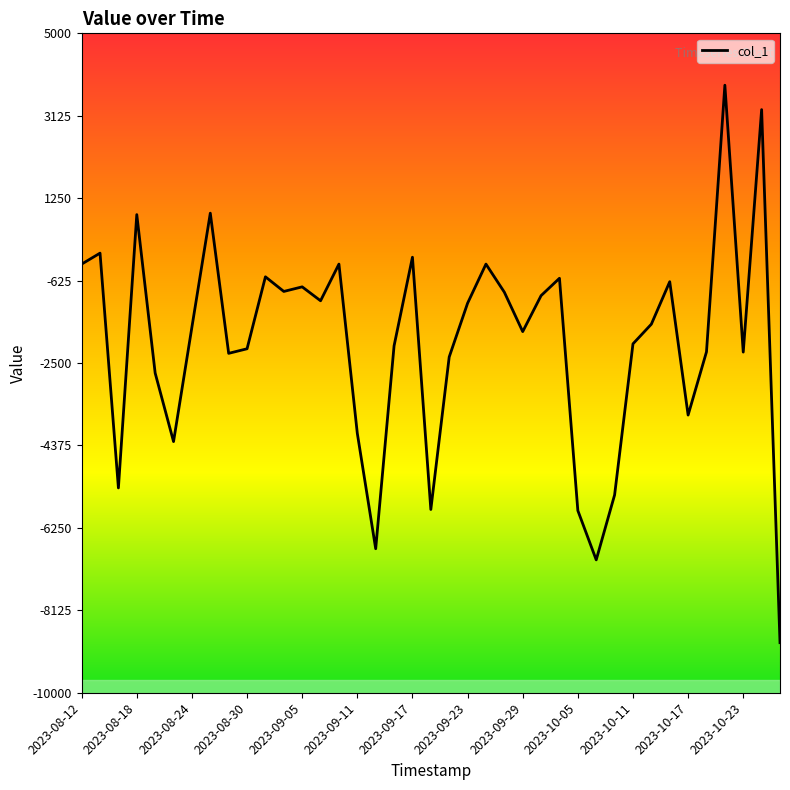

What is the smallest value displayed?

-8861.0